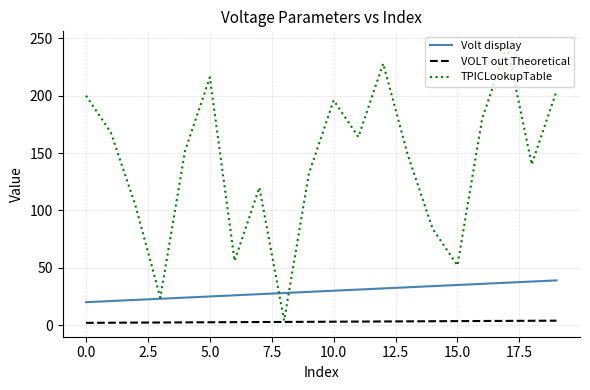

What is the maximum value for Volt display?

39.0